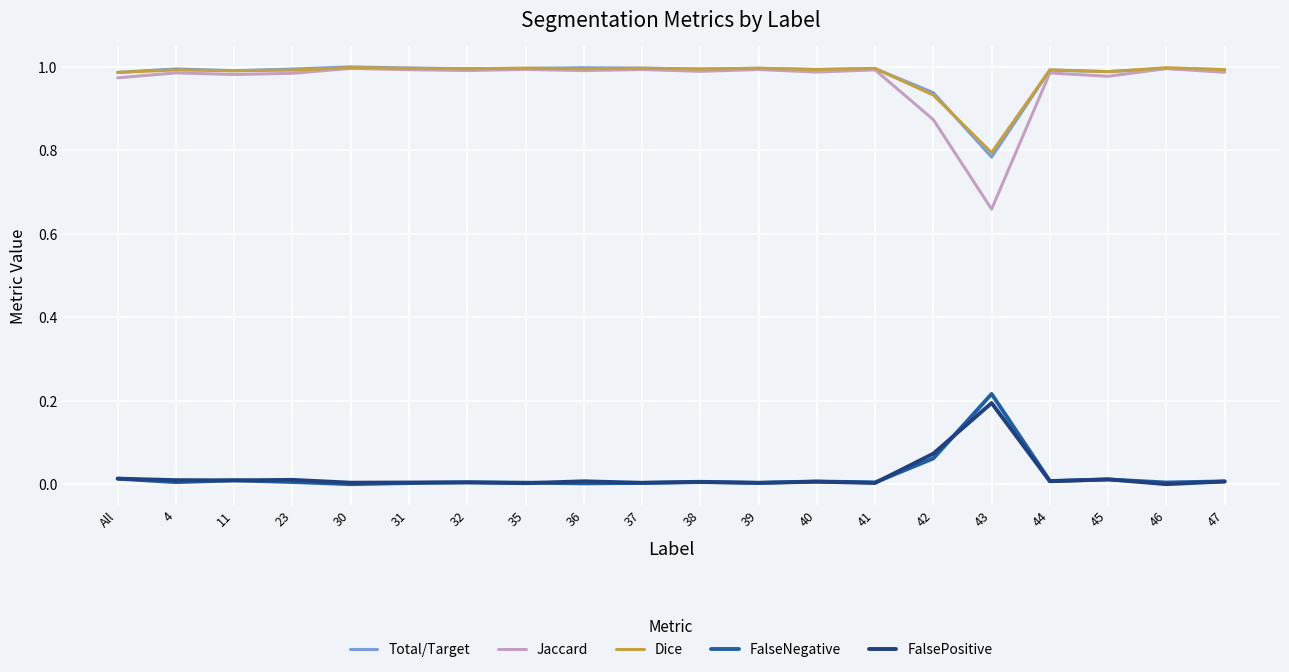

True or false: FalseNegative and Jaccard cross at least once.

False